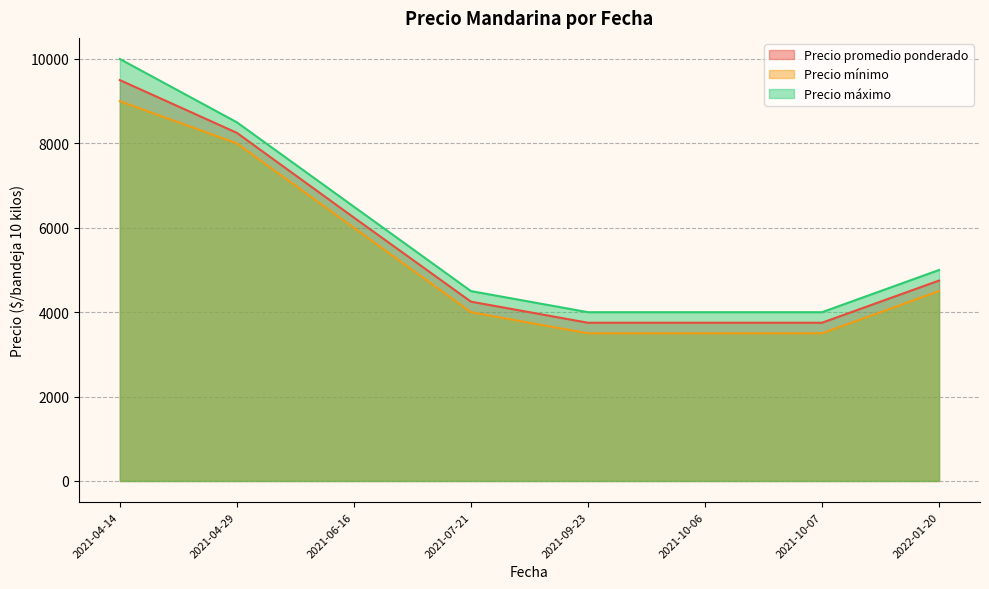

What is the greatest value displayed?

10000.0